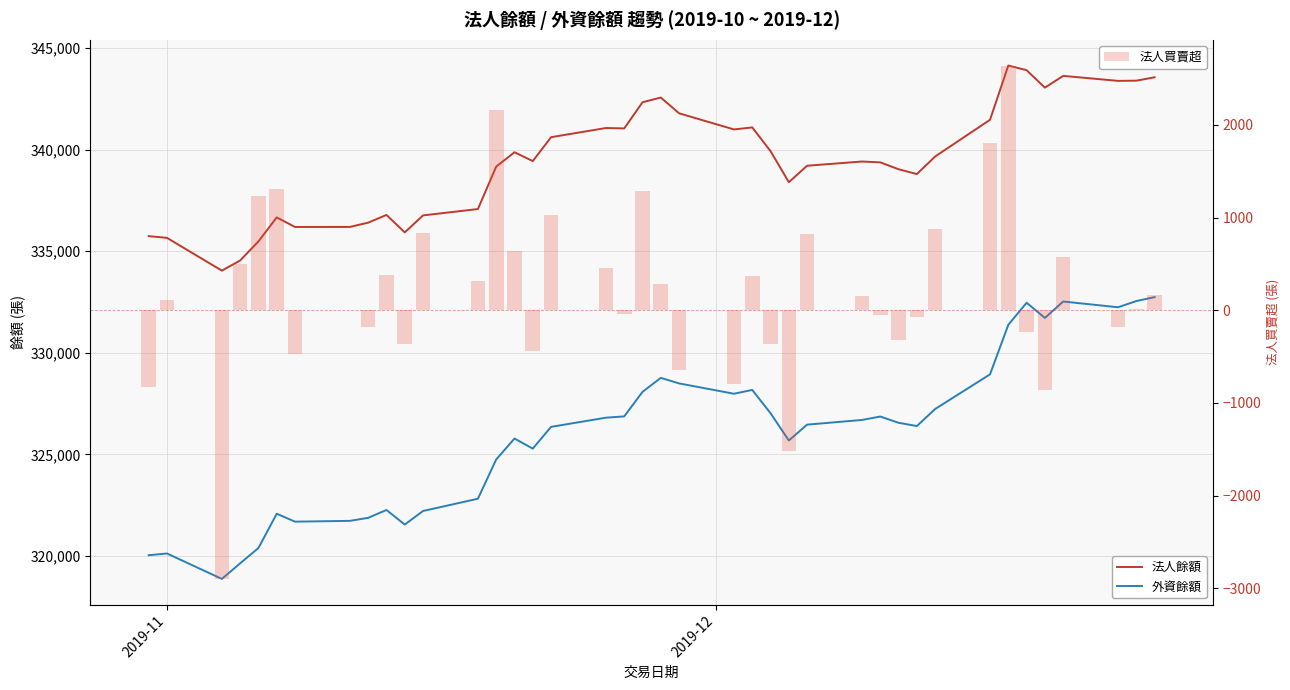

What is the sum of all 法人買賣超 values?

7701